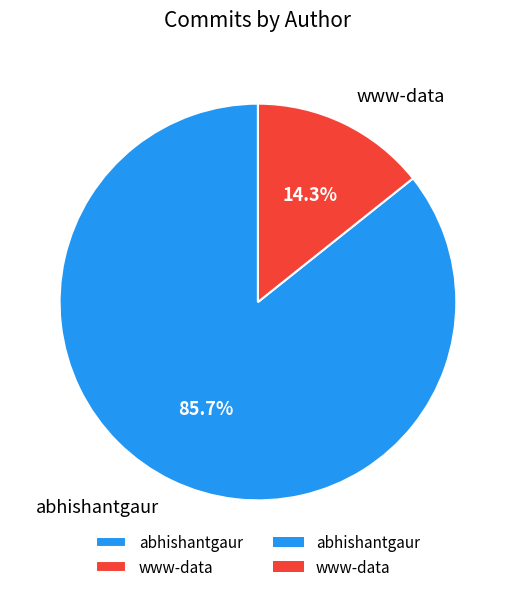

Count the number of slices in the pie.

2